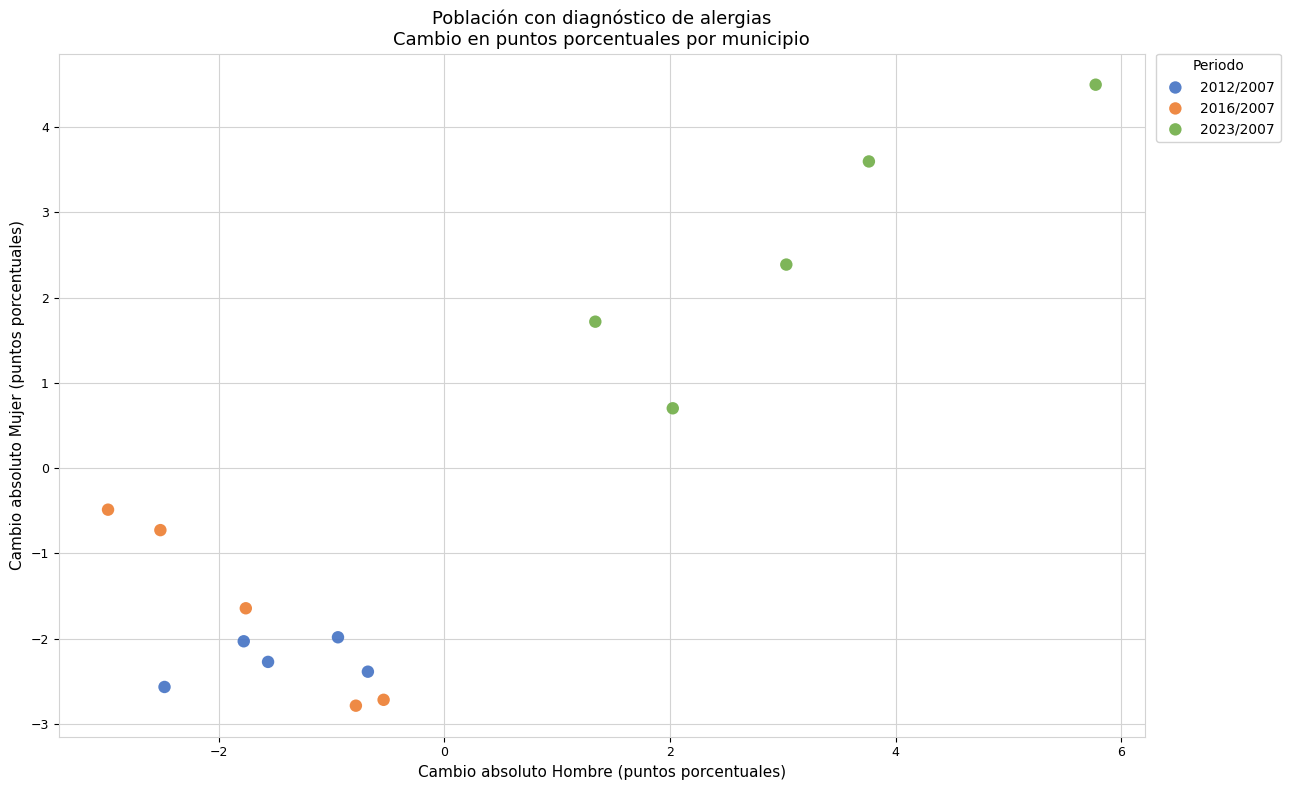

Which series reaches the maximum Y coordinate?

2023/2007